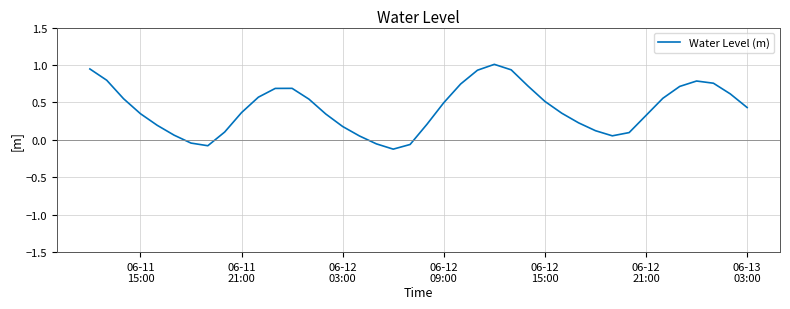

How many interior local valleys (lower than both neighbors) does the data have?

3